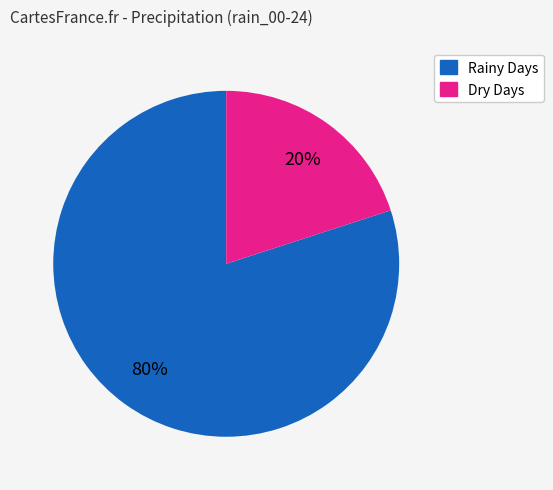

Does any single category account for the majority?

Yes